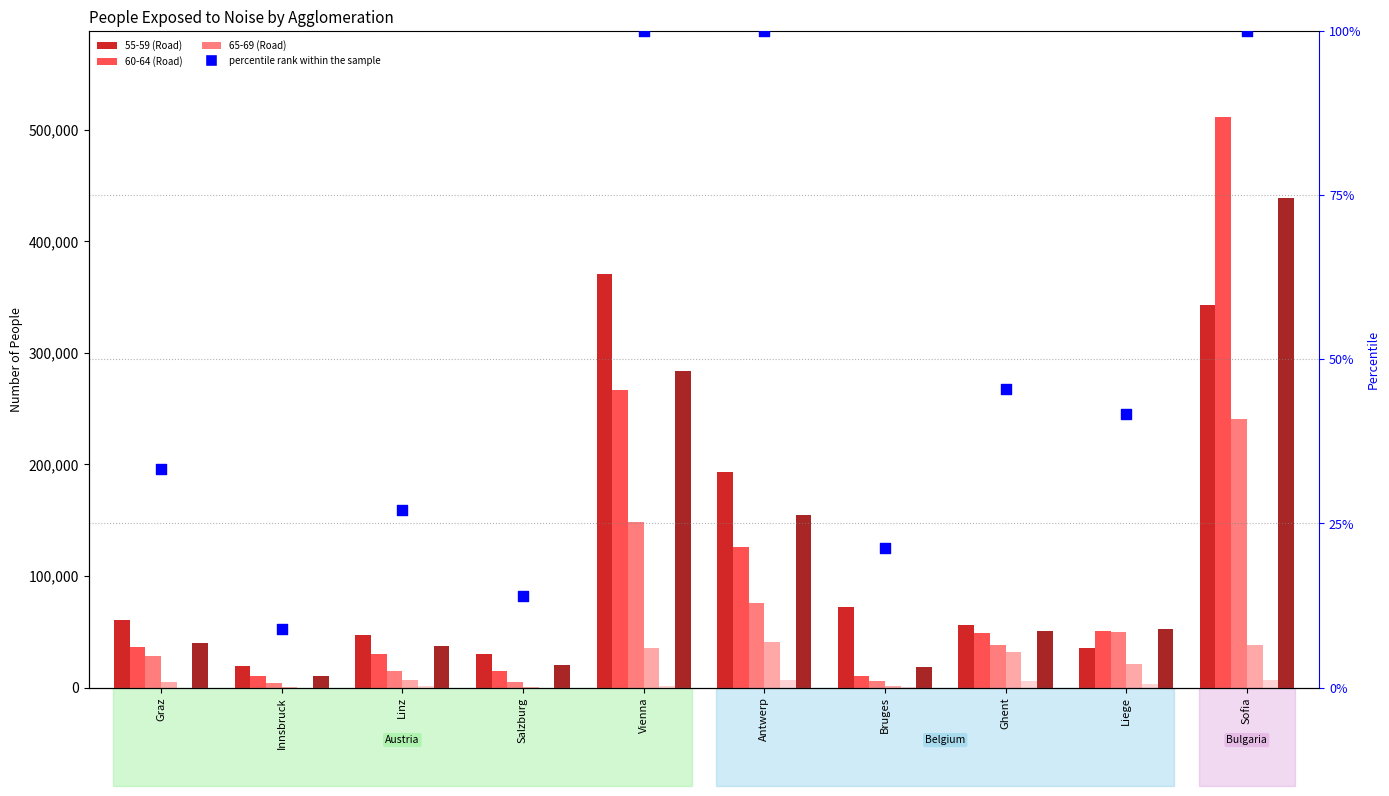

Which series reaches the minimum Y coordinate?

>75 (Road)